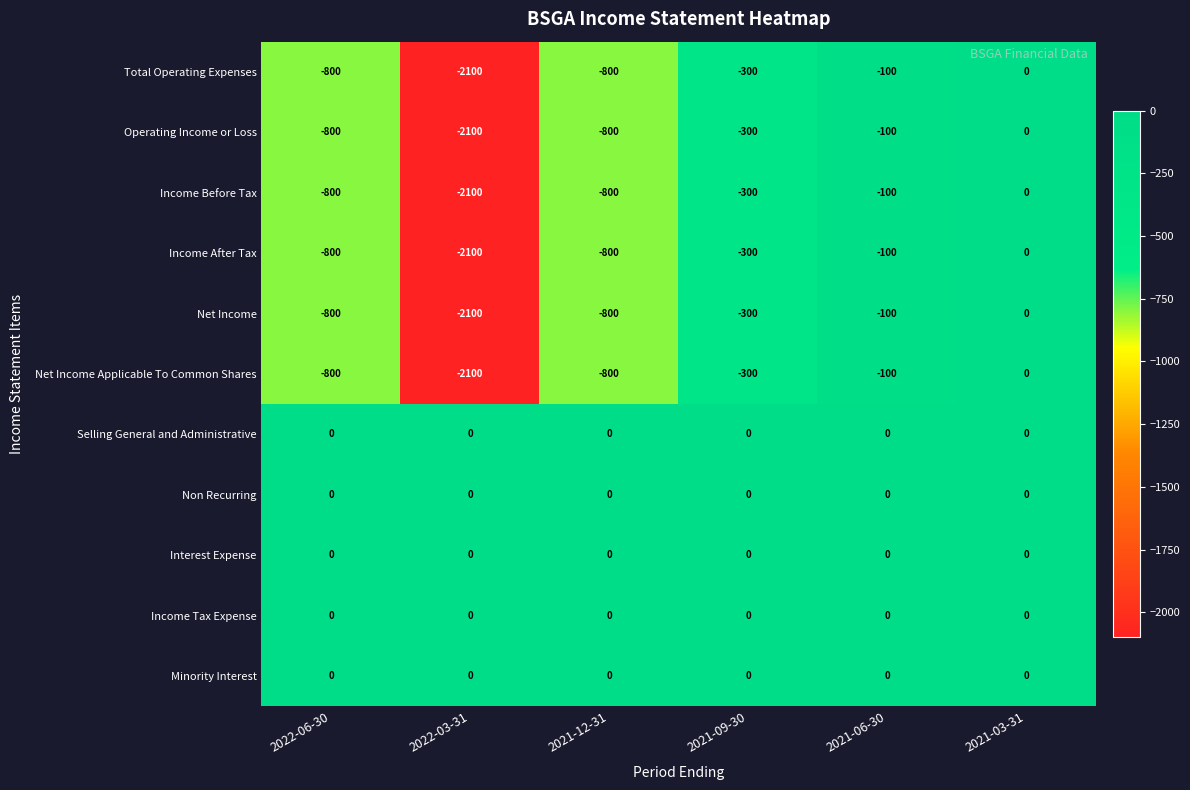

What is the spread (max minus min) of values at 2021-06-30?

100